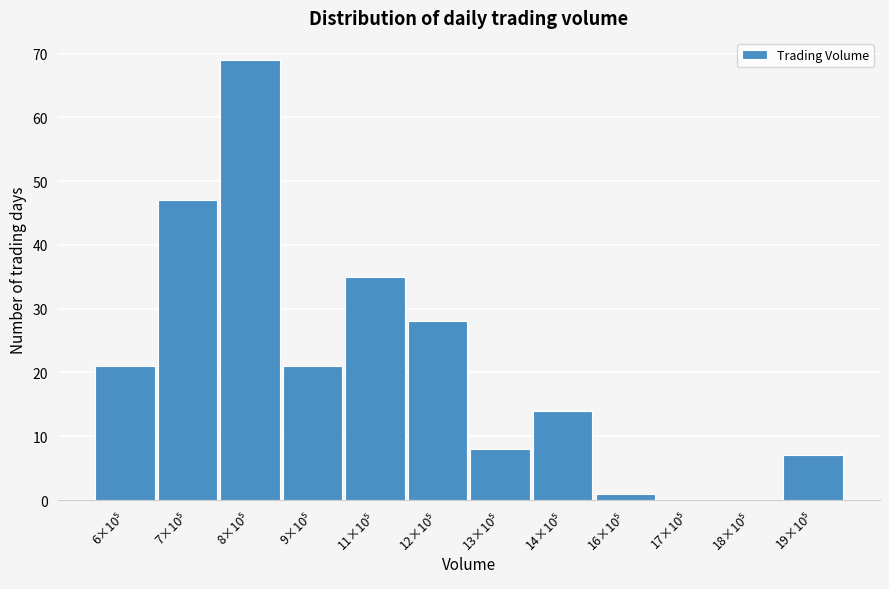

What is the greatest value displayed?

69